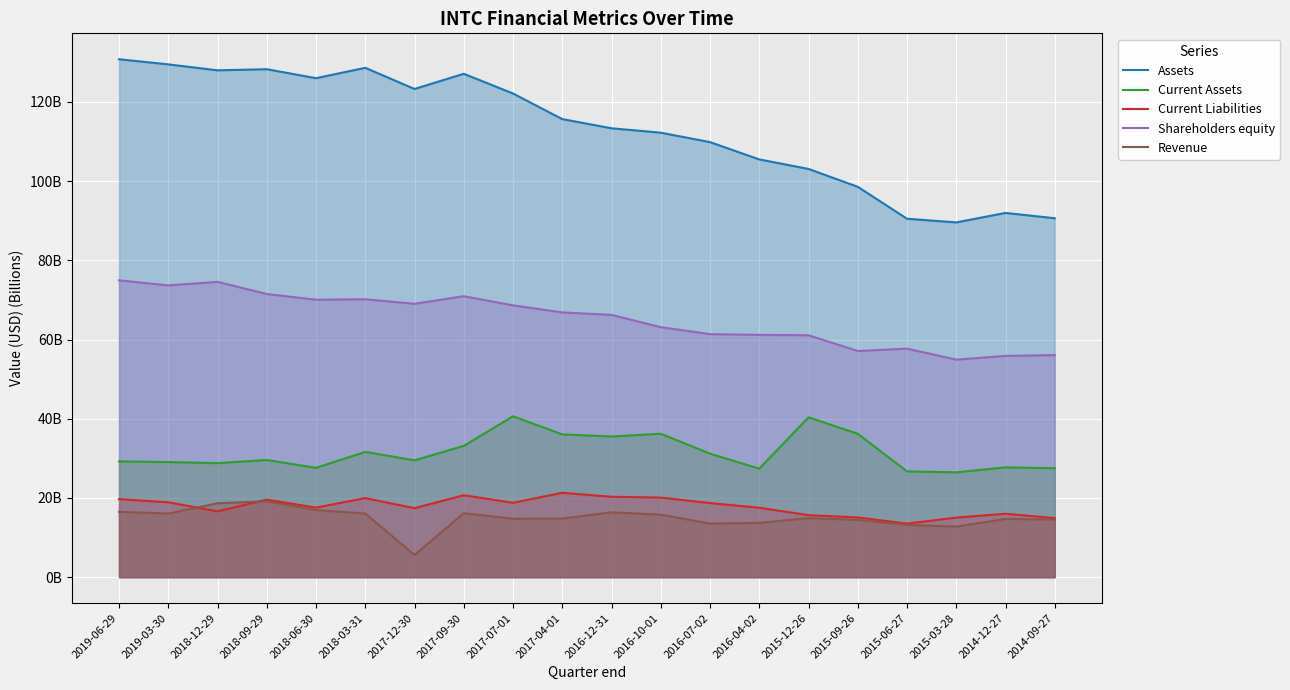

At 2016-04-02, list the series in order from smallest to largest.

Revenue, Current Liabilities, Current Assets, Shareholders equity, Assets